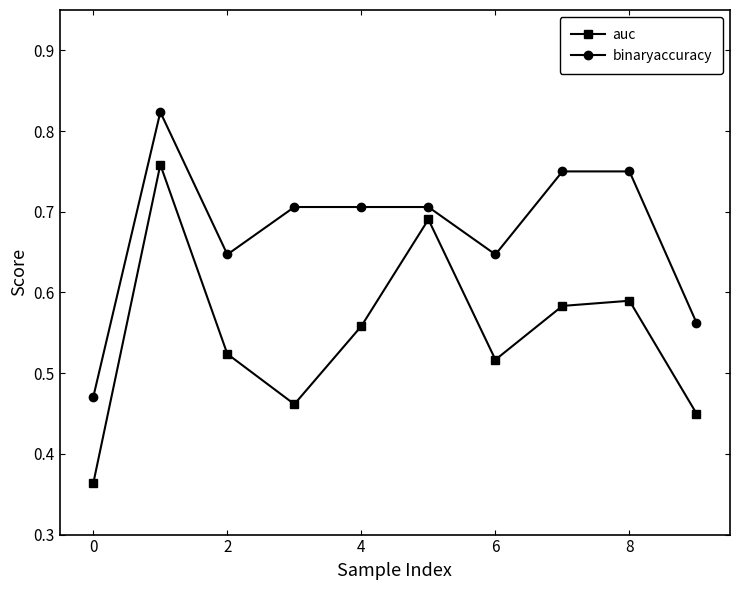

Count the binaryaccuracy values in the range 0 to 1.

10